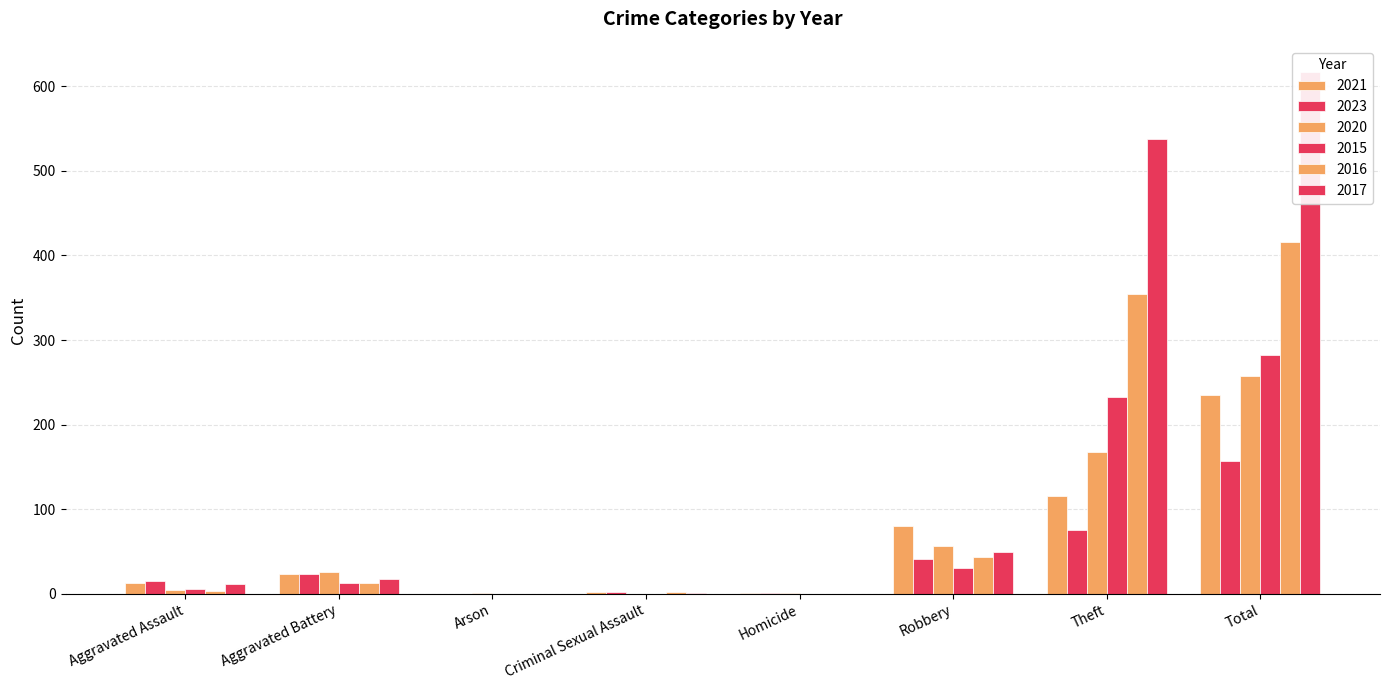

Which series has the largest total across all categories?

2017